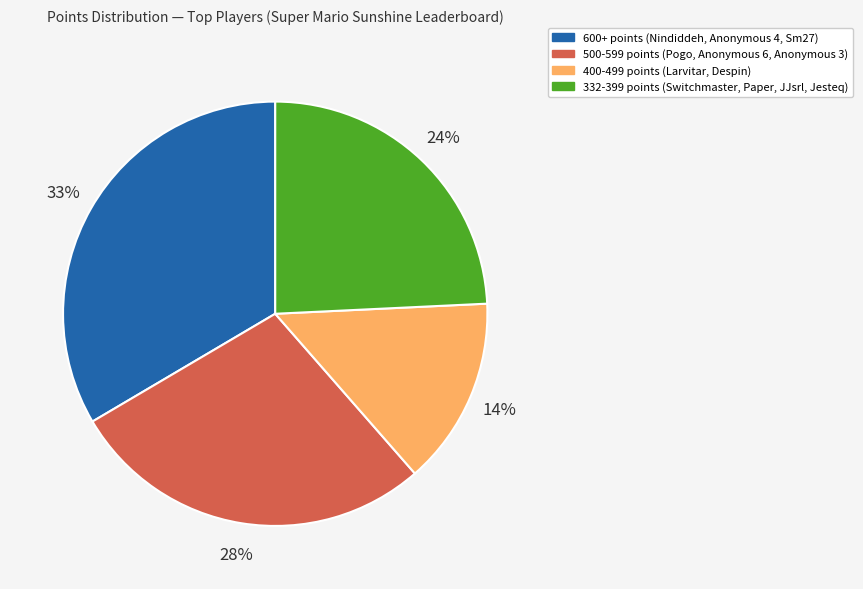

To the nearest percent, what is the difference between the largest and smallest slice percentages?

19%